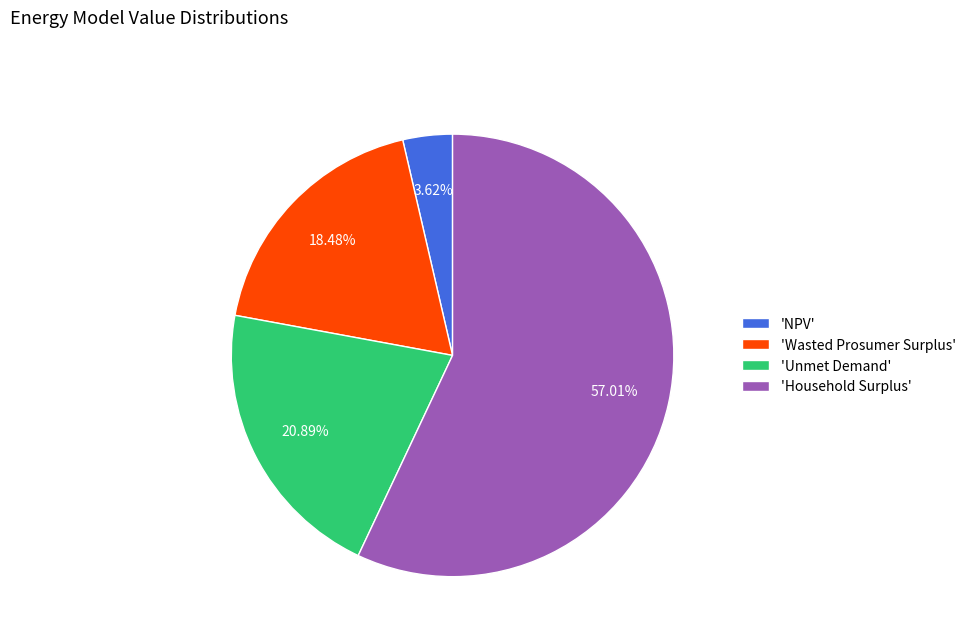

Combined, do 'Wasted Prosumer Surplus' and 'Unmet Demand' account for over 50%?

No